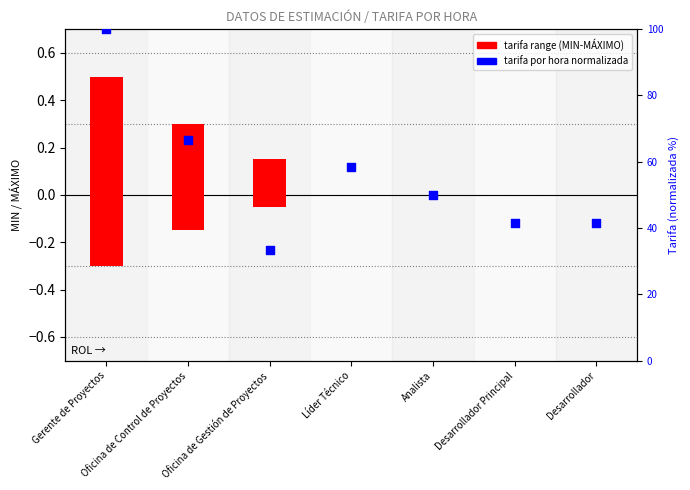

Which series has the largest Y range (max minus min)?

tarifa por hora (normalized)